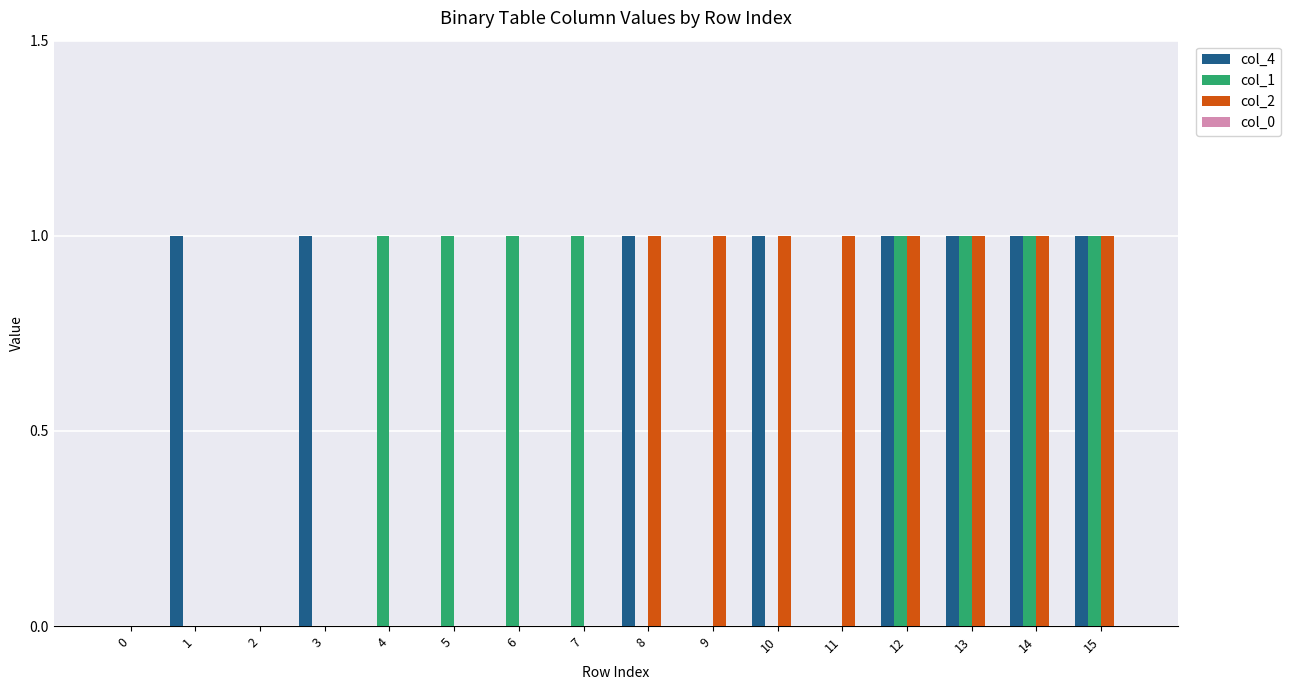

Is it true that col_4 equals 2 at 12?

False